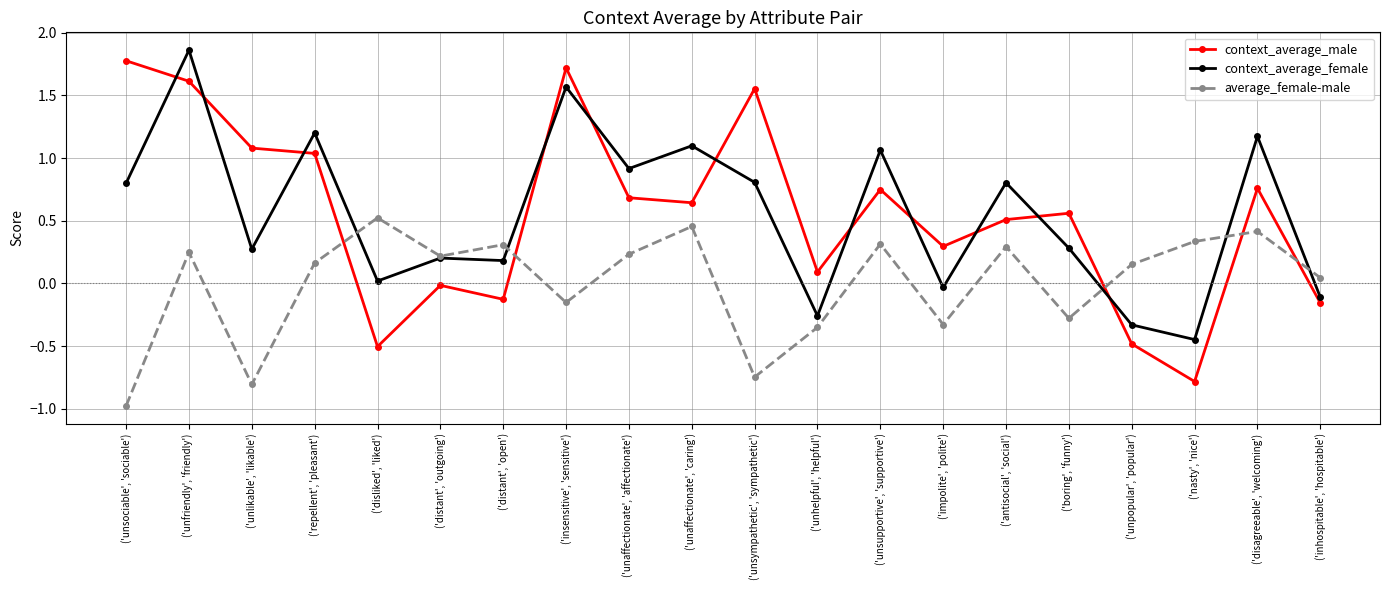

Which series has the largest range (max minus min)?

context_average_male